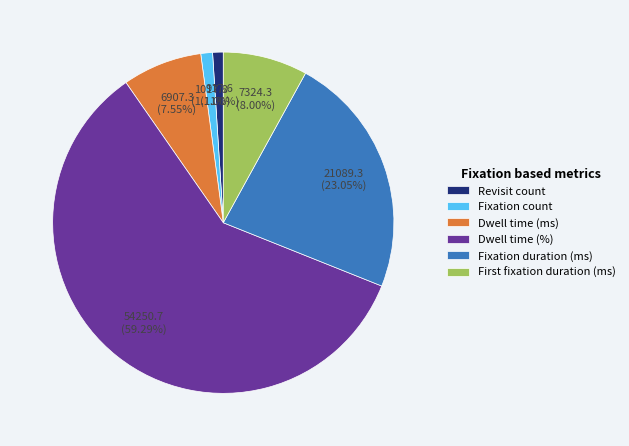

Is the sum of Fixation count and Dwell time (%) greater than half?

Yes